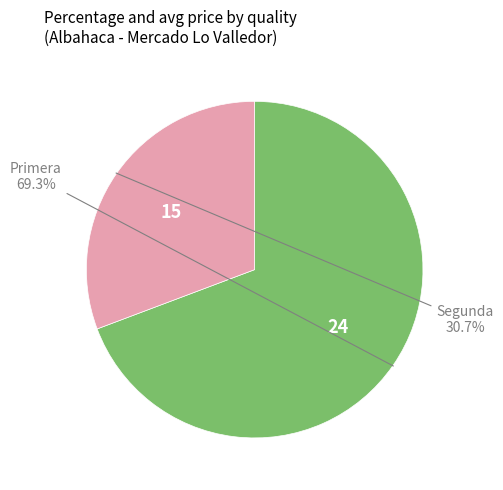

How many slices are in this pie chart?

2